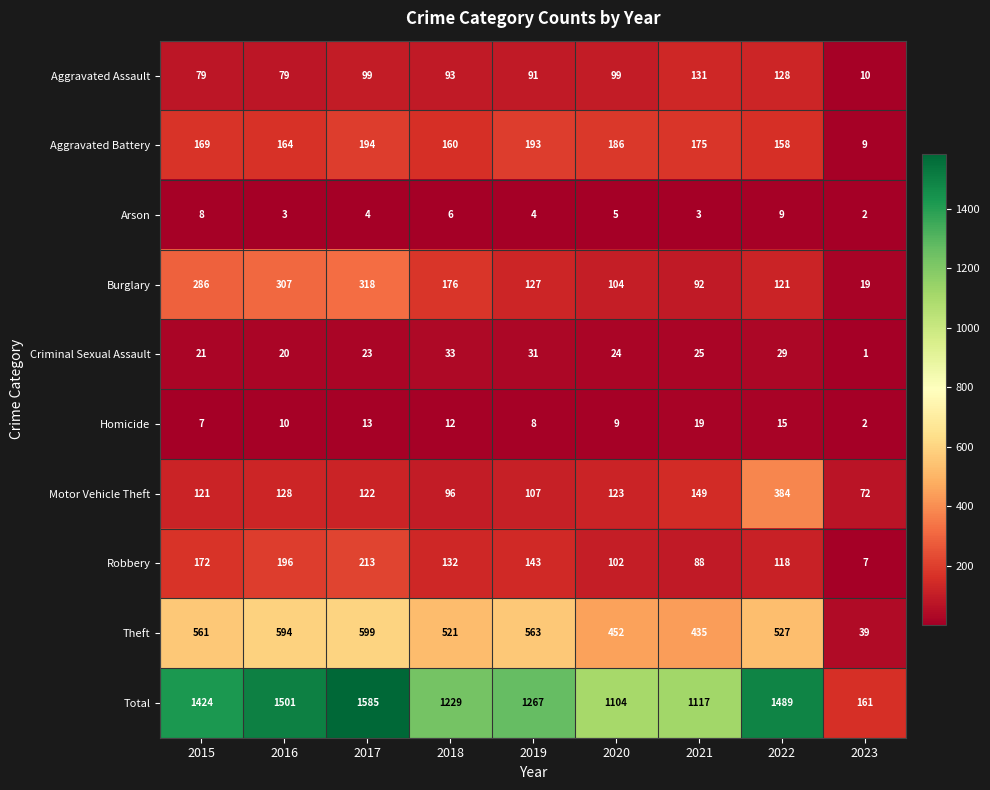

Where does the Arson series first go above 4?

2015